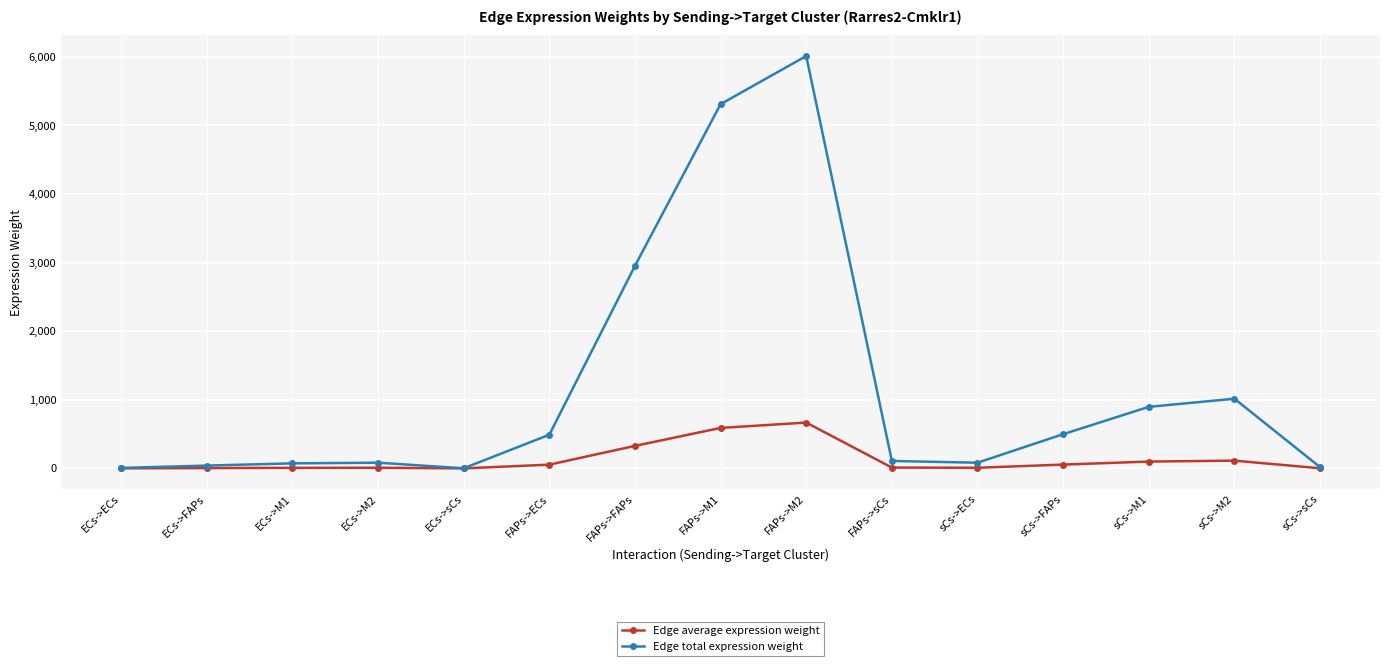

What is the value of the Edge average expression weight point at the 4th from the left?

9.2